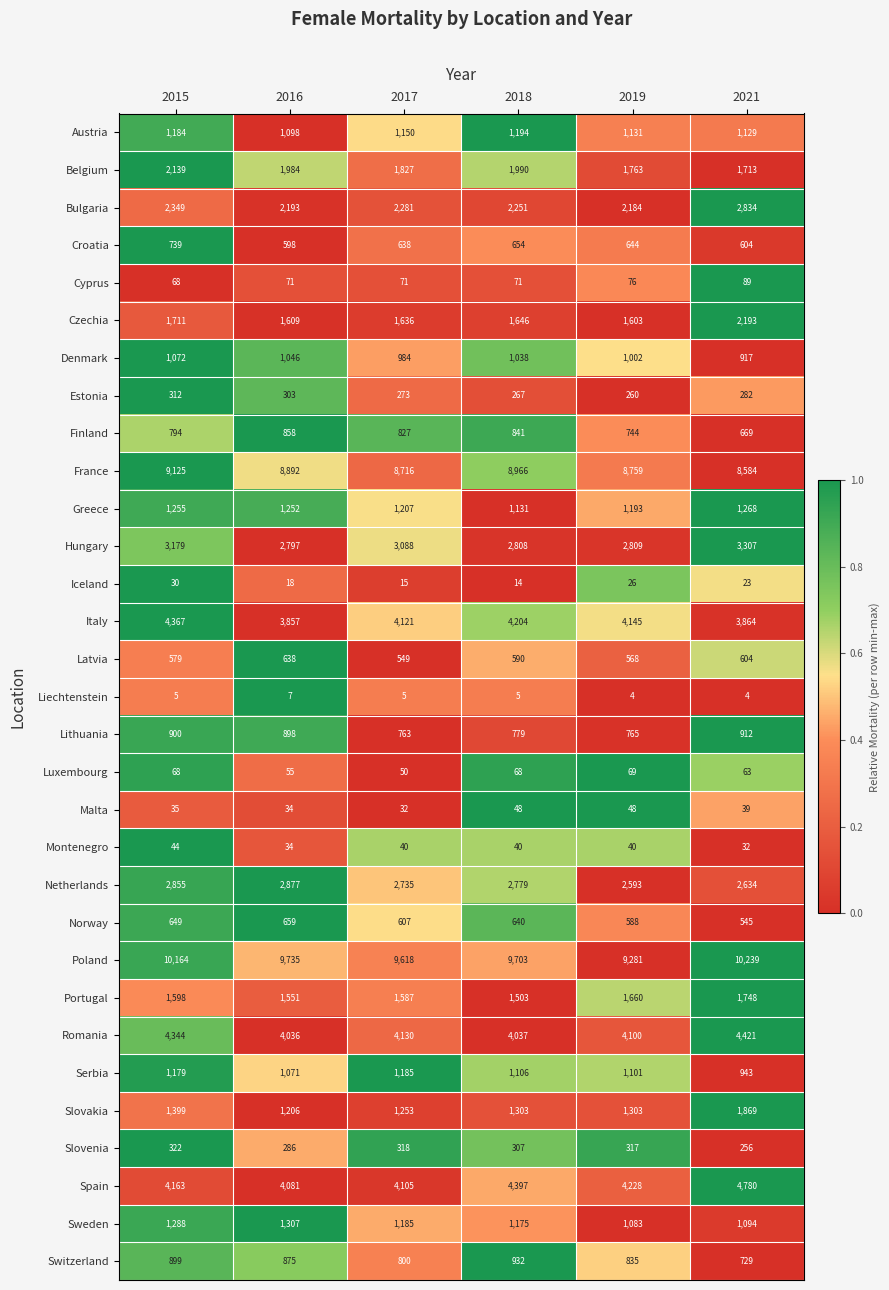

Between 2015 and 2021, which series saw the biggest shift?

Spain